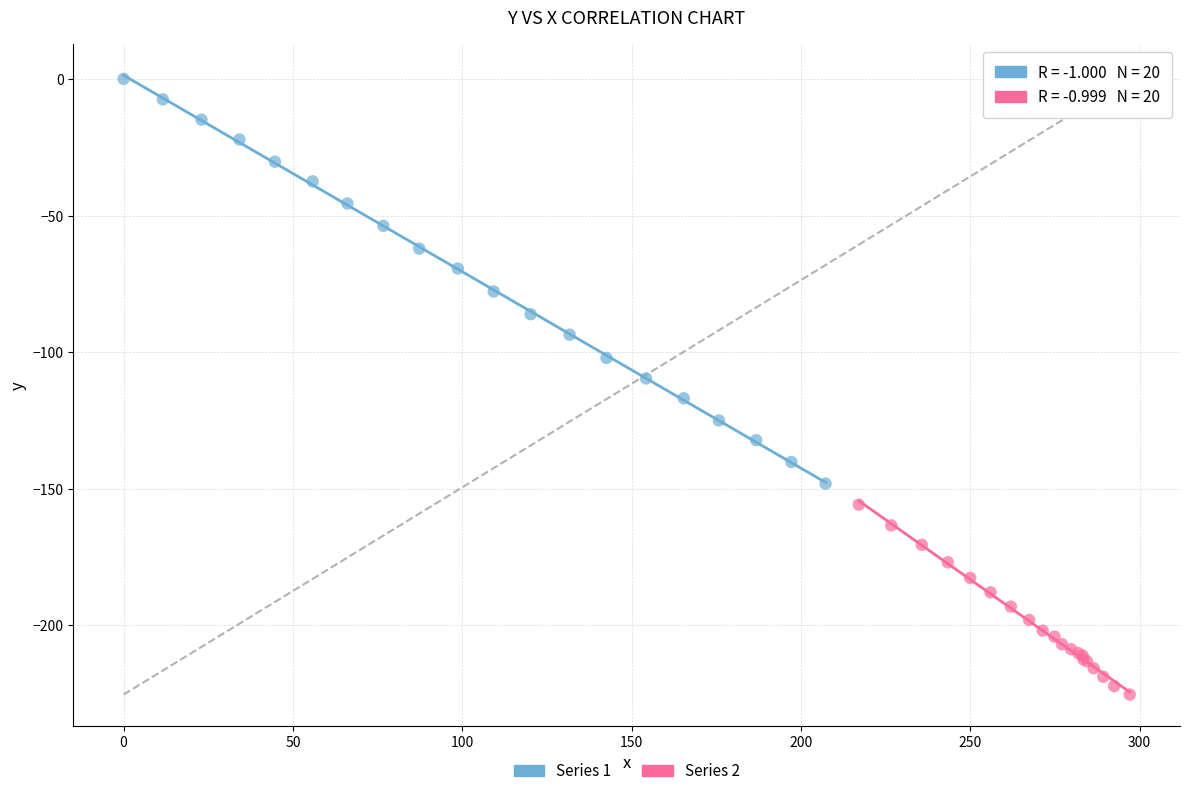

Which series has the largest Y range (max minus min)?

Series 1